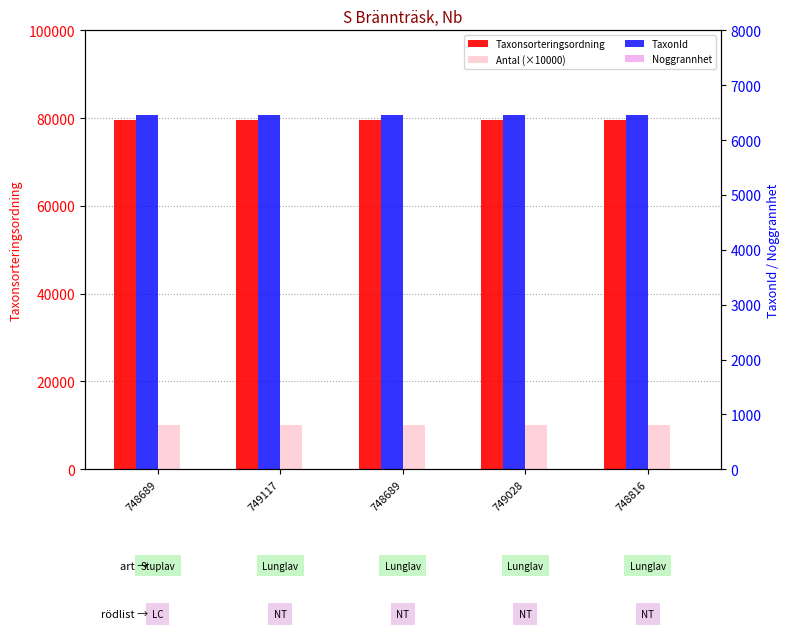

Reading left to right, transcribe all the data shown in this chart.

Taxonsorteringsordning: 748689=79603	749117=79574	748689=79574	749028=79574	748816=79574
Antal (×10000): 748689=10000	749117=10000	748689=10000	749028=10000	748816=10000
TaxonId: 748689=6462	749117=6458	748689=6458	749028=6458	748816=6458
Noggrannhet: 748689=10	749117=10	748689=10	749028=10	748816=10